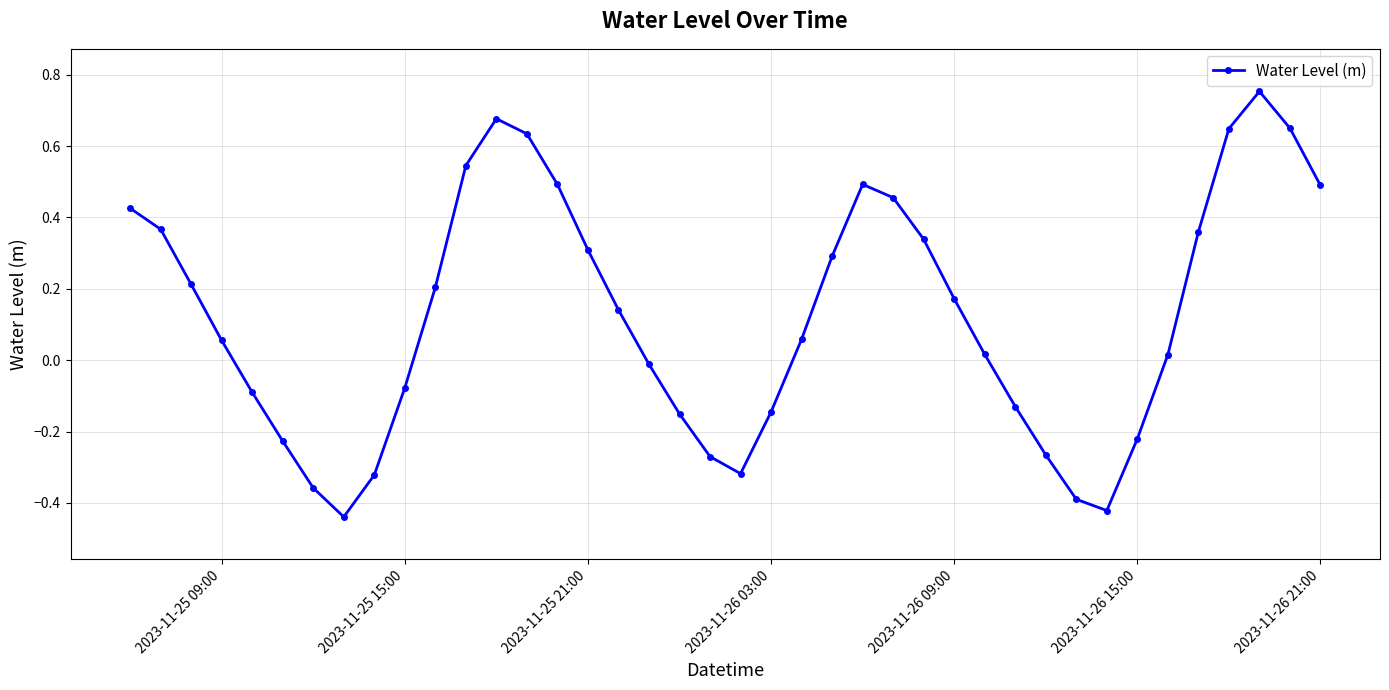

What is the sum of all values?

5.0